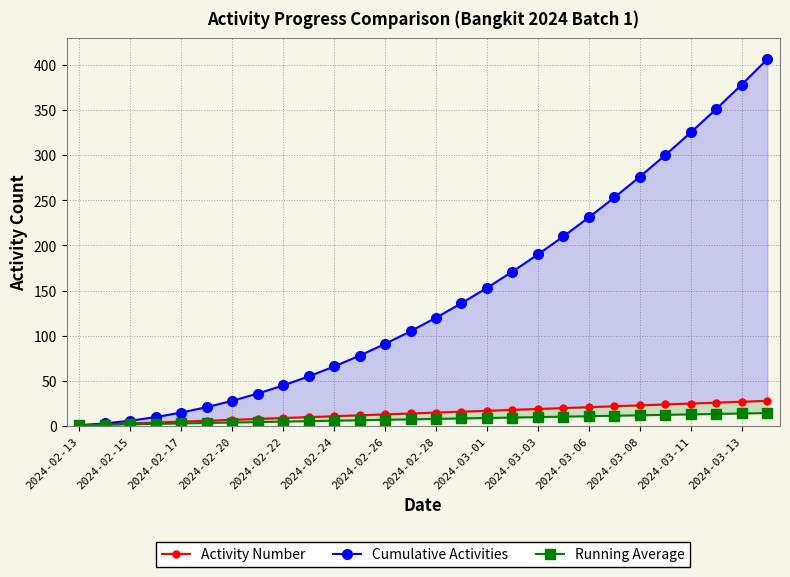

Reading left to right, extract all data points from this chart.

Activity Number: 1.0	2.0	3.0	4.0	5.0	6.0	7.0	8.0	9.0	10.0	11.0	12.0	13.0	14.0	15.0	16.0	17.0	18.0	19.0	20.0	21.0	22.0	23.0	24.0	25.0	26.0	27.0	28.0
Cumulative Activities: 1.0	3.0	6.0	10.0	15.0	21.0	28.0	36.0	45.0	55.0	66.0	78.0	91.0	105.0	120.0	136.0	153.0	171.0	190.0	210.0	231.0	253.0	276.0	300.0	325.0	351.0	378.0	406.0
Running Average: 1.0	1.5	2.0	2.5	3.0	3.5	4.0	4.5	5.0	5.5	6.0	6.5	7.0	7.5	8.0	8.5	9.0	9.5	10.0	10.5	11.0	11.5	12.0	12.5	13.0	13.5	14.0	14.5